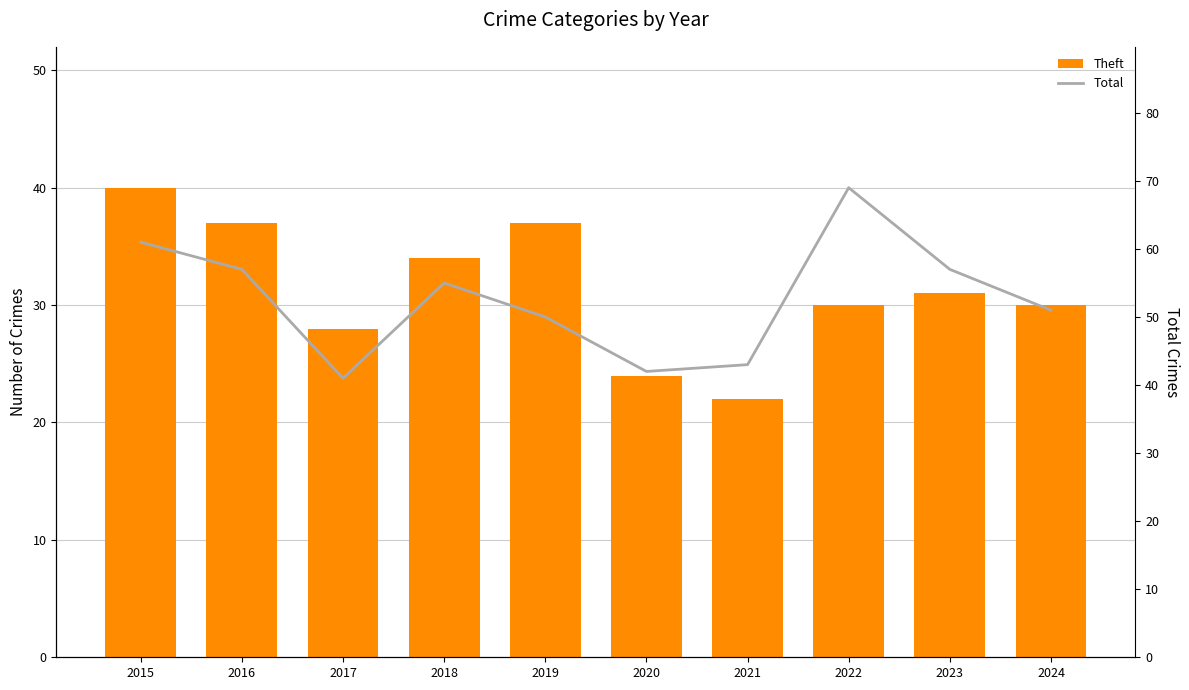

Rank the series by their maximum value, from highest to lowest.

Total, Theft